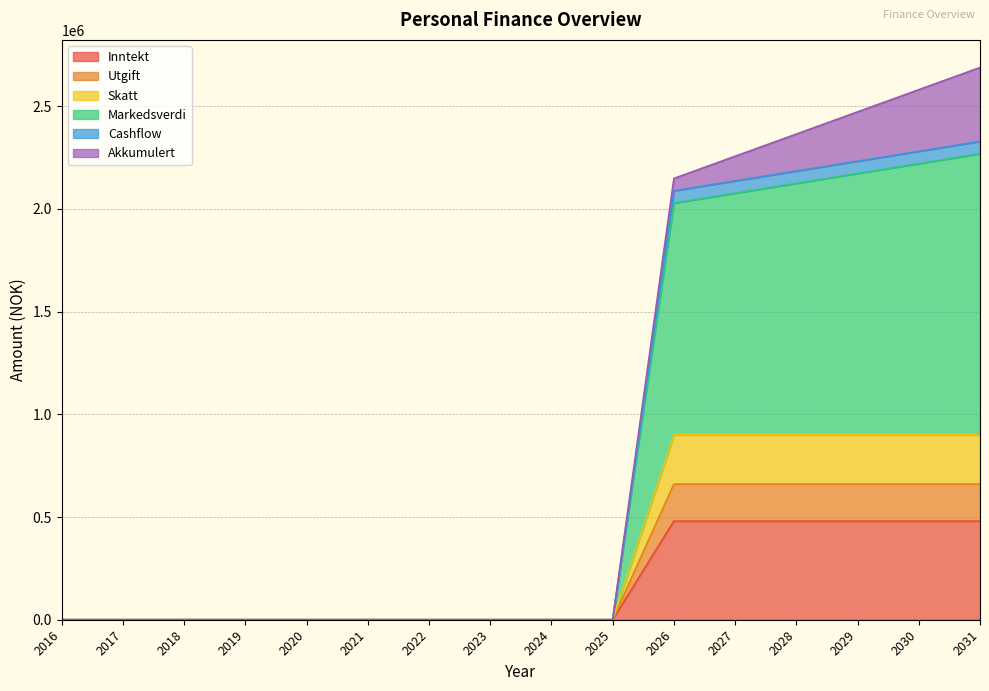

Does the chart have visible grid lines?

Yes